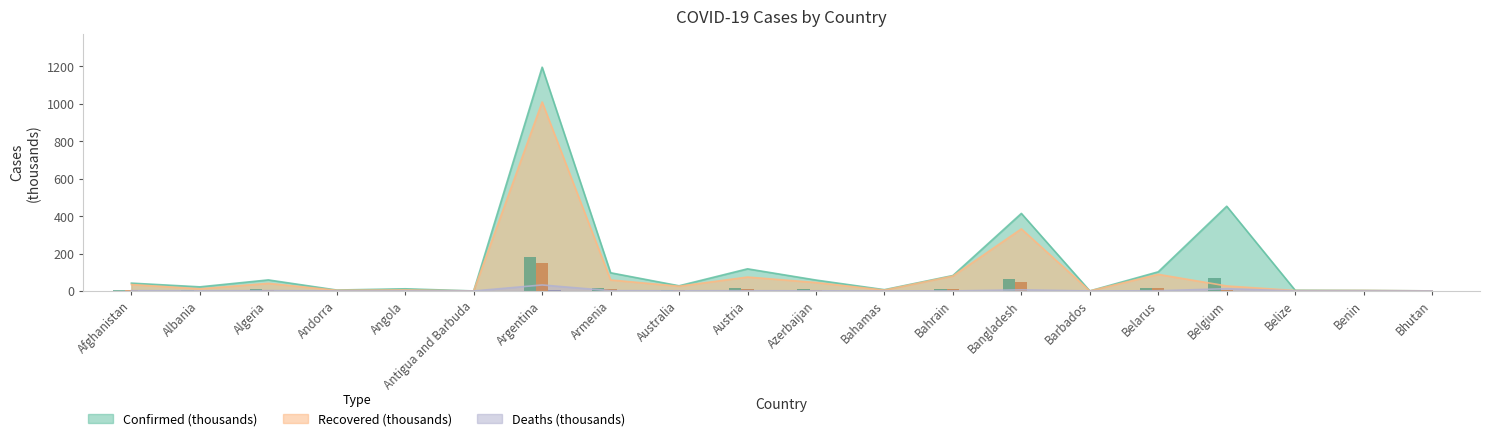

List the series in order of their peak value, highest first.

Confirmed, Recovered, Deaths